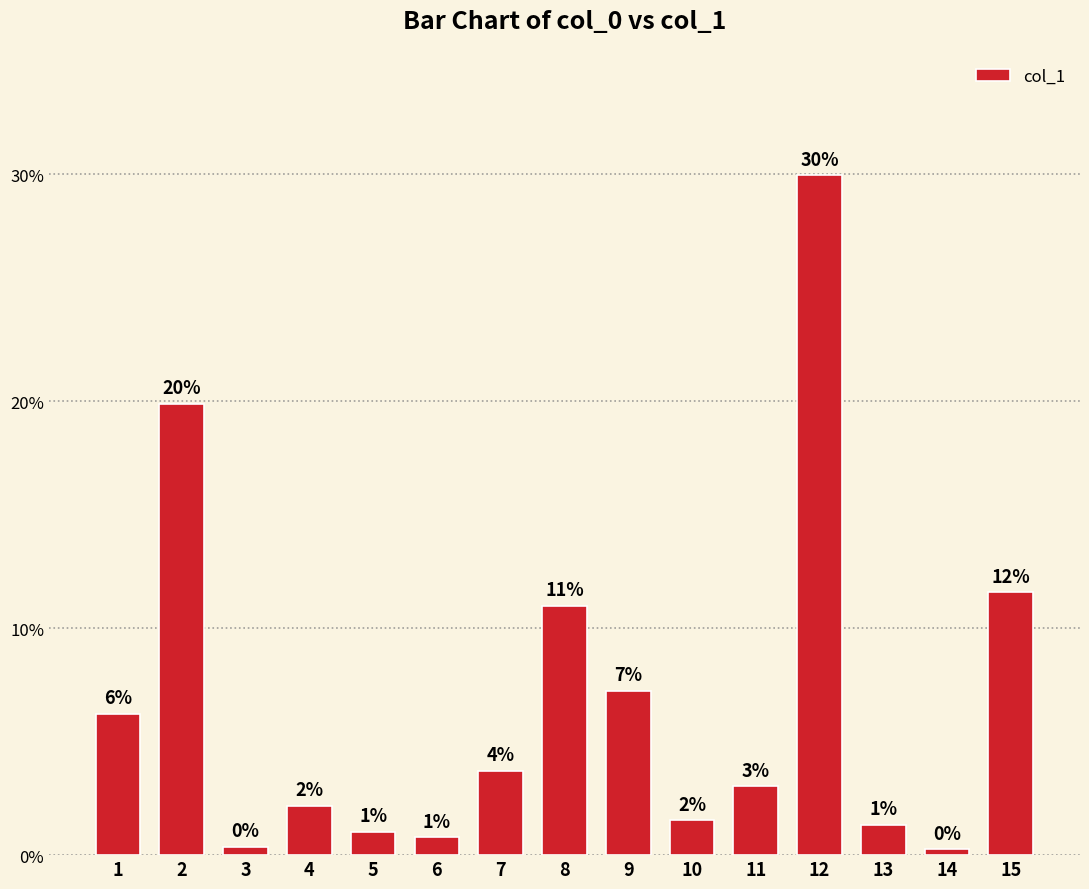

How many bars are there in total?

15